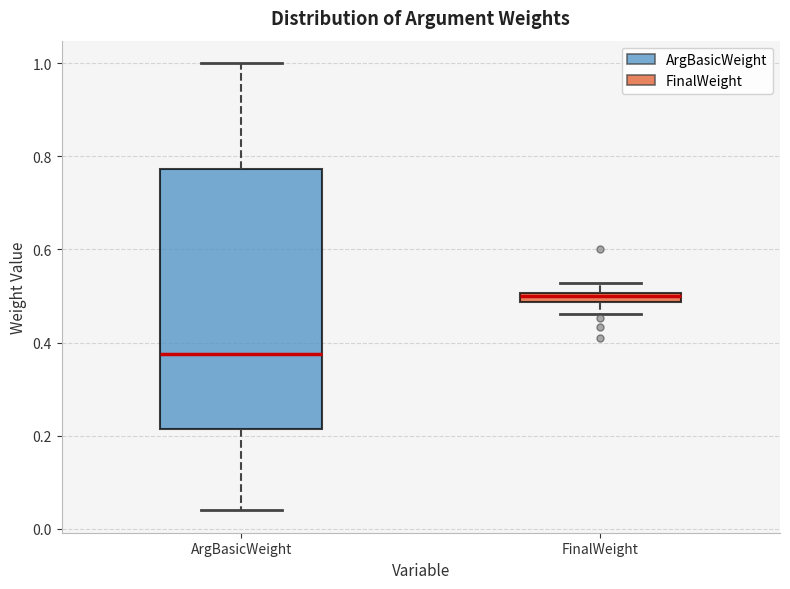

Where is the lower edge of the box for FinalWeight on the y-axis? The values are not printed on the chart, so give them approximately, as read against the axis.

0.48